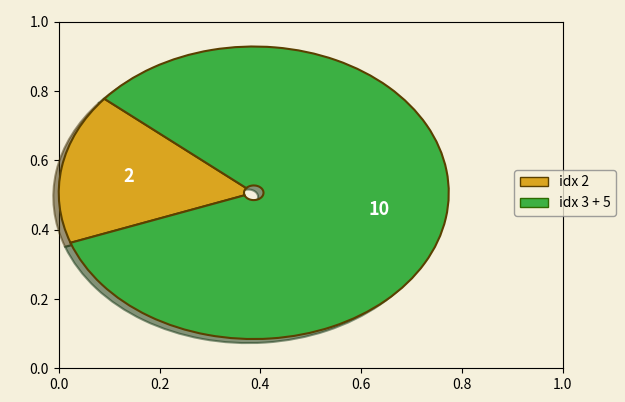

Is there any slice that represents more than half of the pie?

Yes